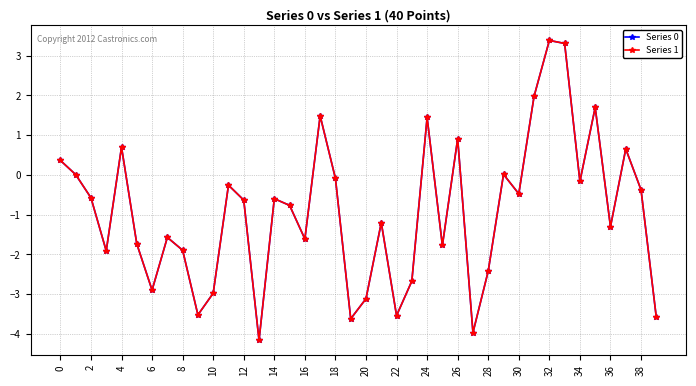

How many interior local peaks does the Series 1 series have?

12